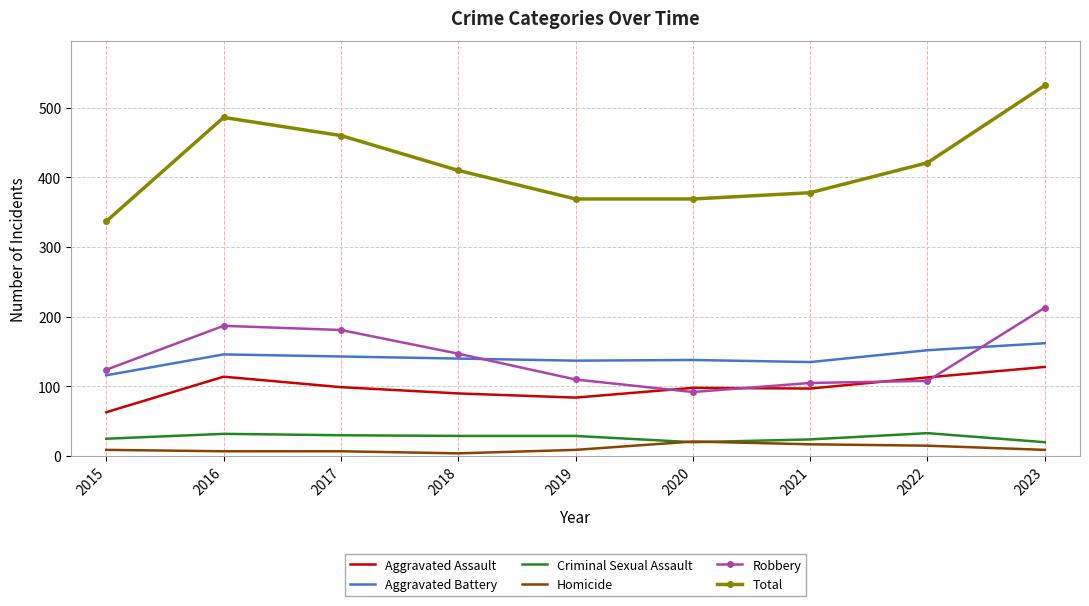

At which label is Total closest to 434?

2022